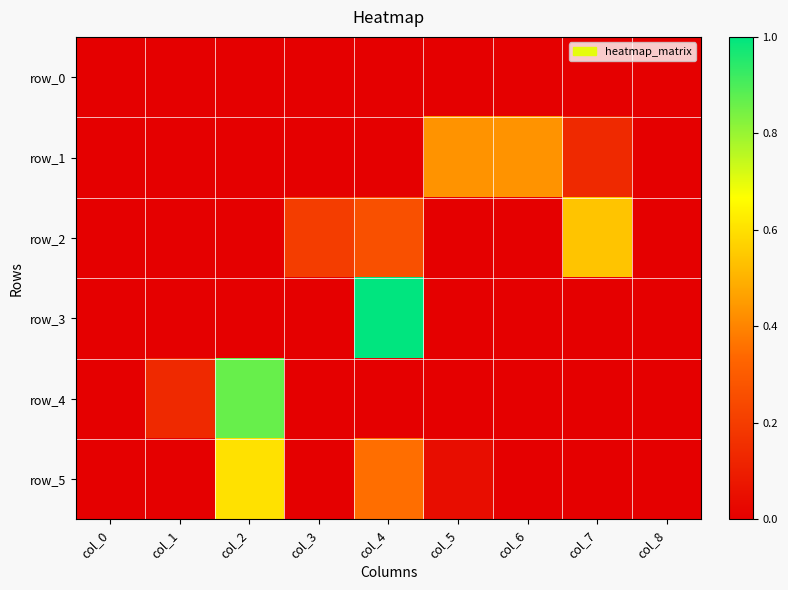

List the labels in order of row_0 value, largest first.

col_0, col_1, col_2, col_3, col_4, col_5, col_6, col_7, col_8